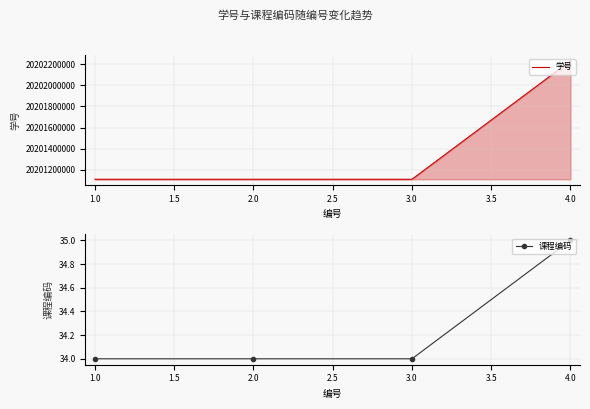

How many values in the 课程编码 series exceed 34?

1